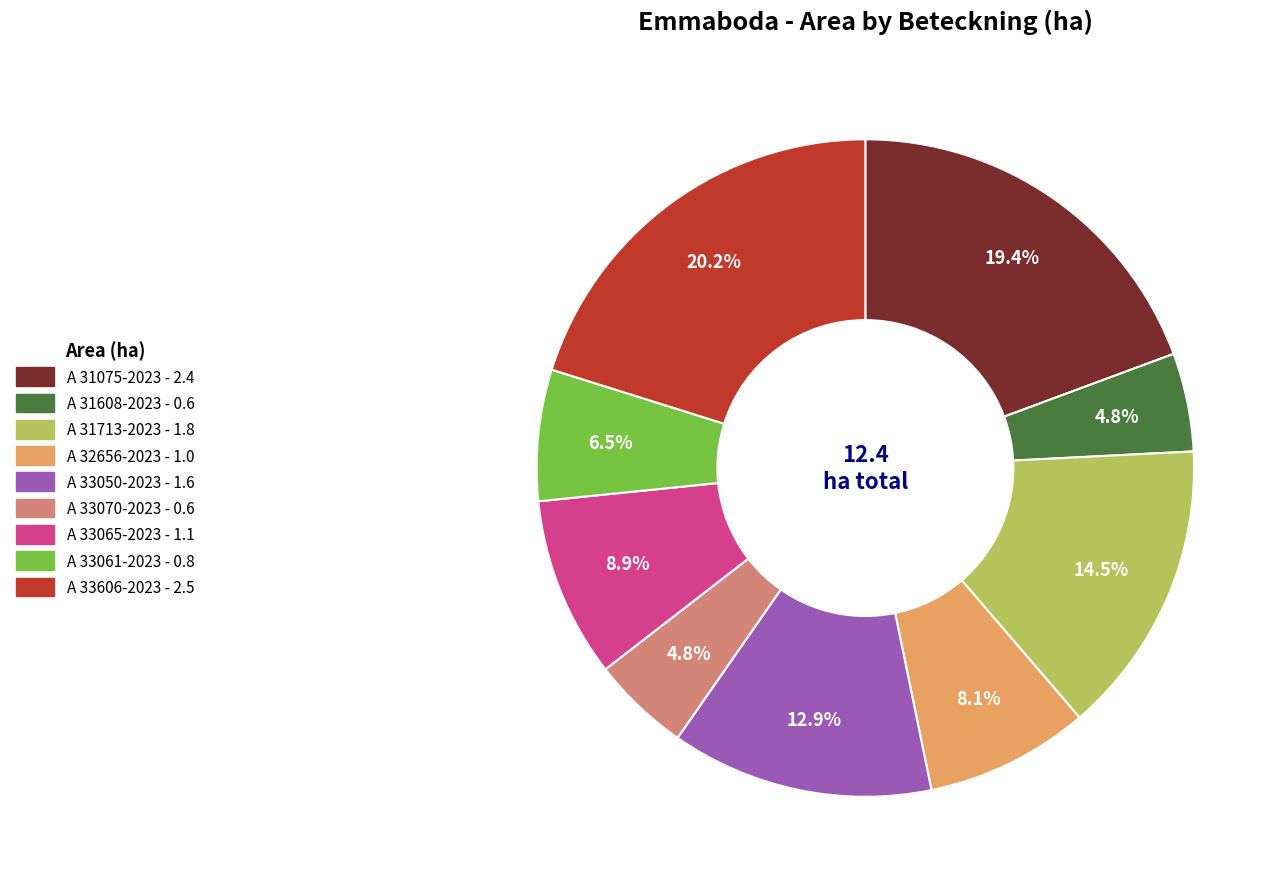

Which slice is the largest?

A 33606-2023